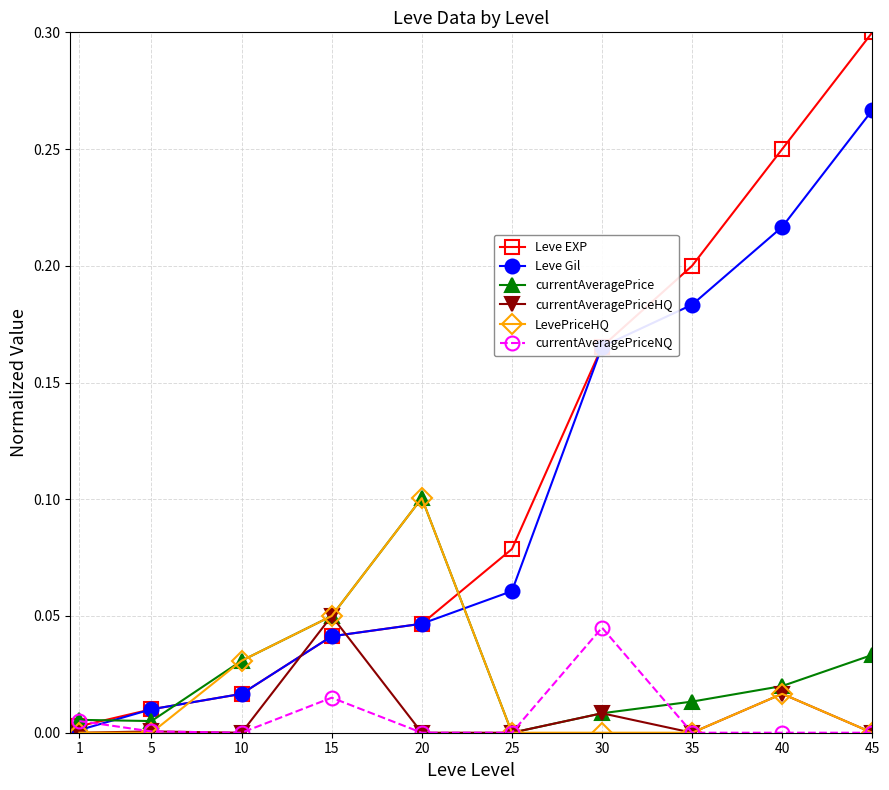

Which series has the widest spread of values?

Leve EXP